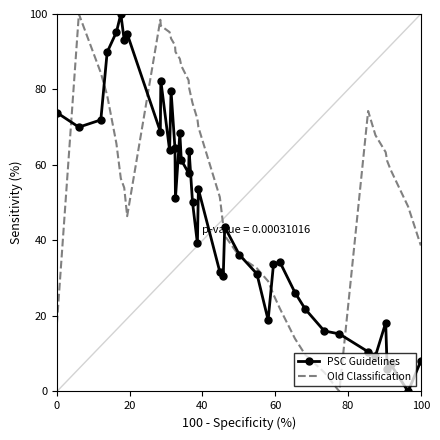

What are all the series names shown in the legend?

PSC Guidelines, Old Classification